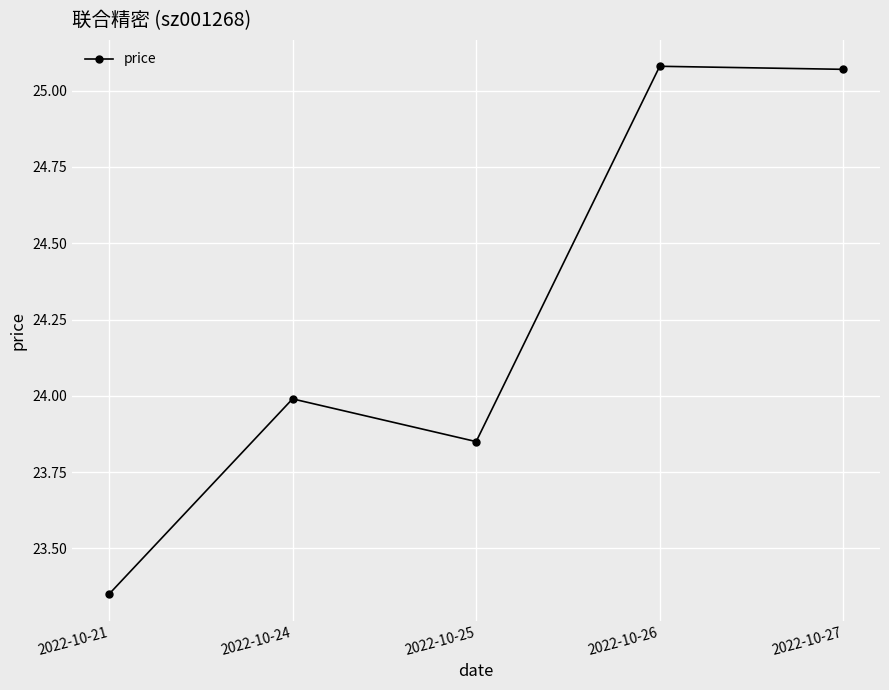

Which label corresponds to the smallest value in the chart?

2022-10-21